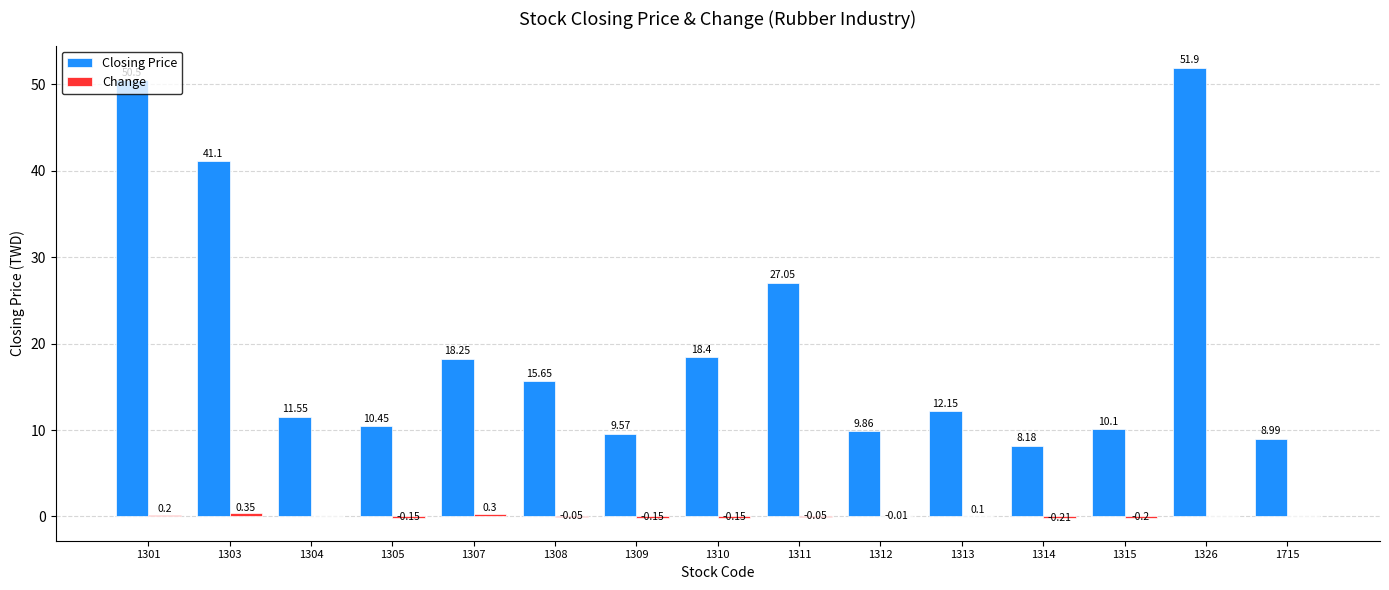

Count the number of data series in this chart.

2